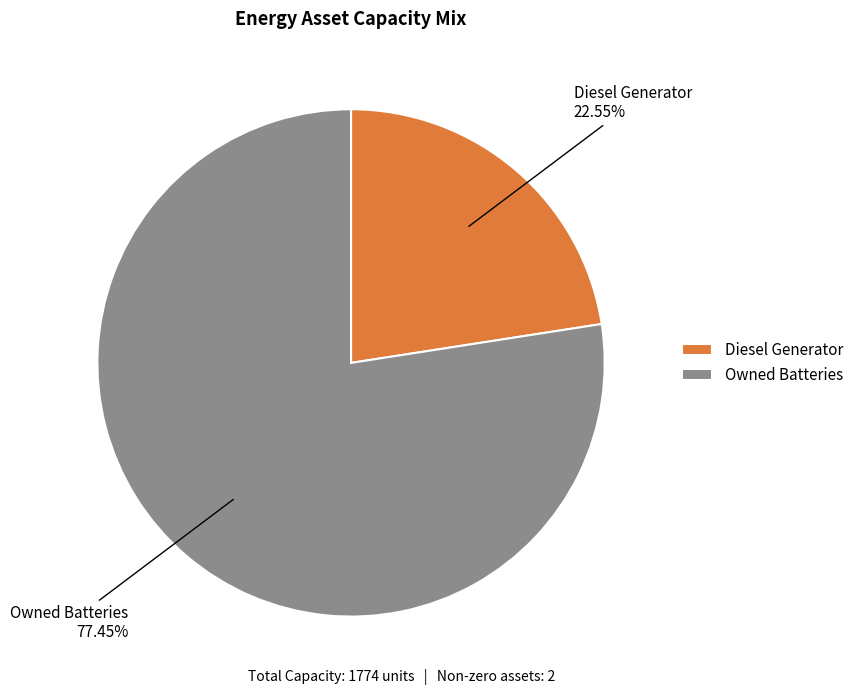

Approximately how many times larger is the value at Diesel Generator compared to Owned Batteries?

0.3